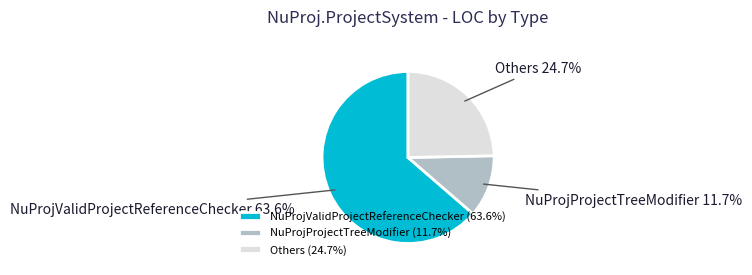

What percentage is the NuProjValidProjectReferenceChecker slice, to the nearest percent?

64%